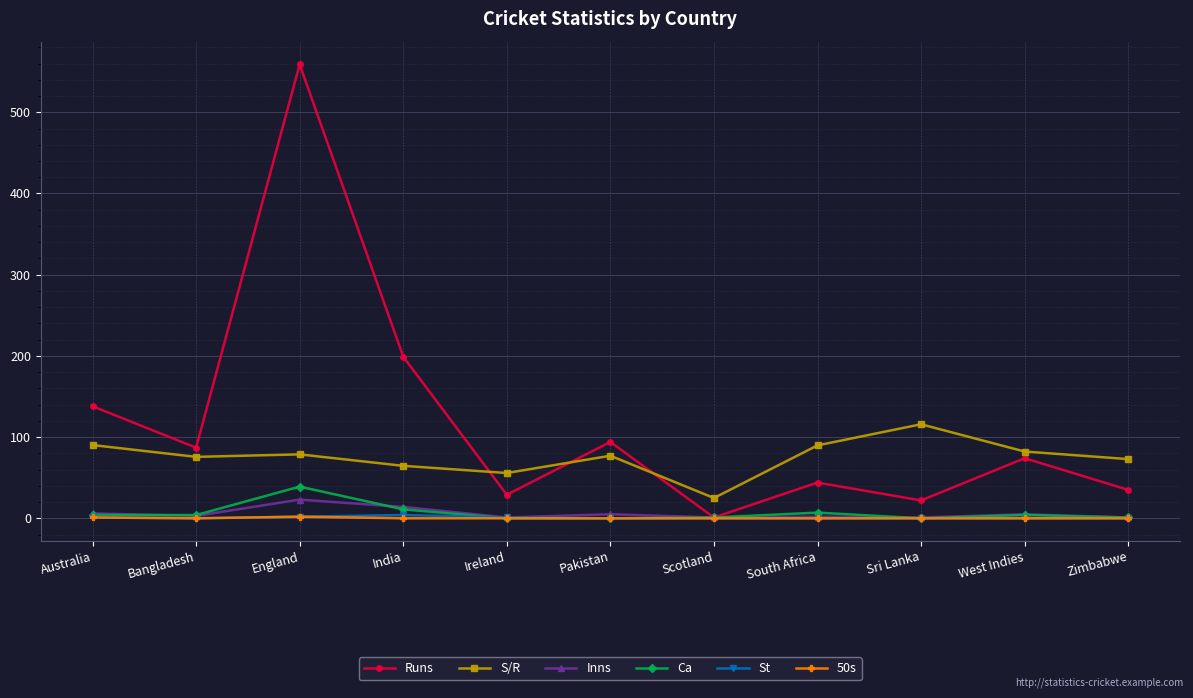

Which category has the highest value across all series?

England